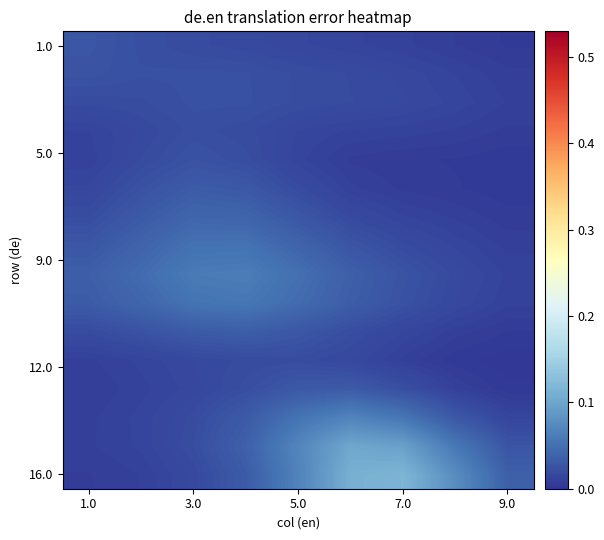

Which series has the widest spread of values?

16.0